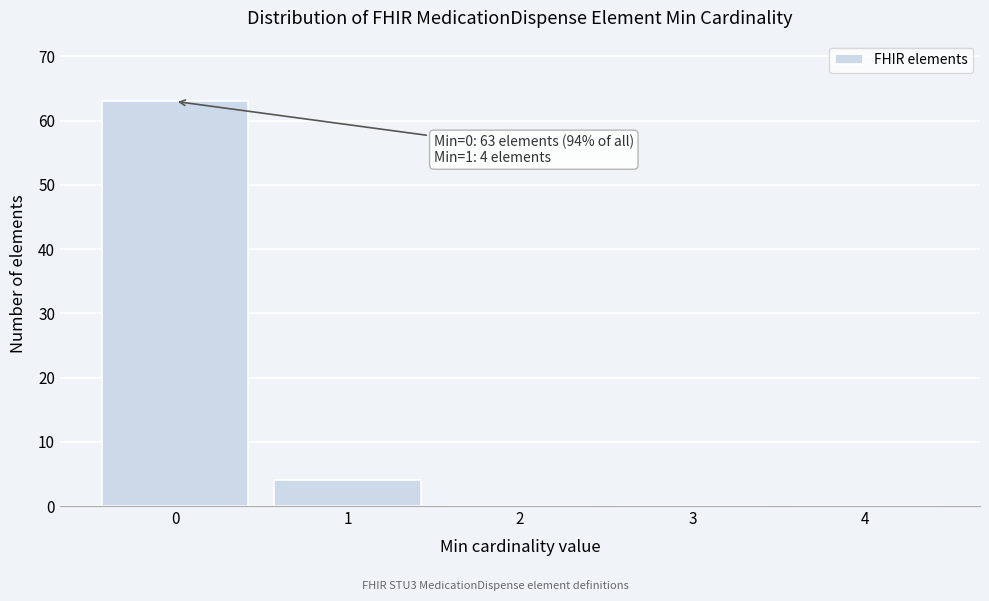

Over which range of the x-axis is the bar tallest?

-0.5 to 0.5